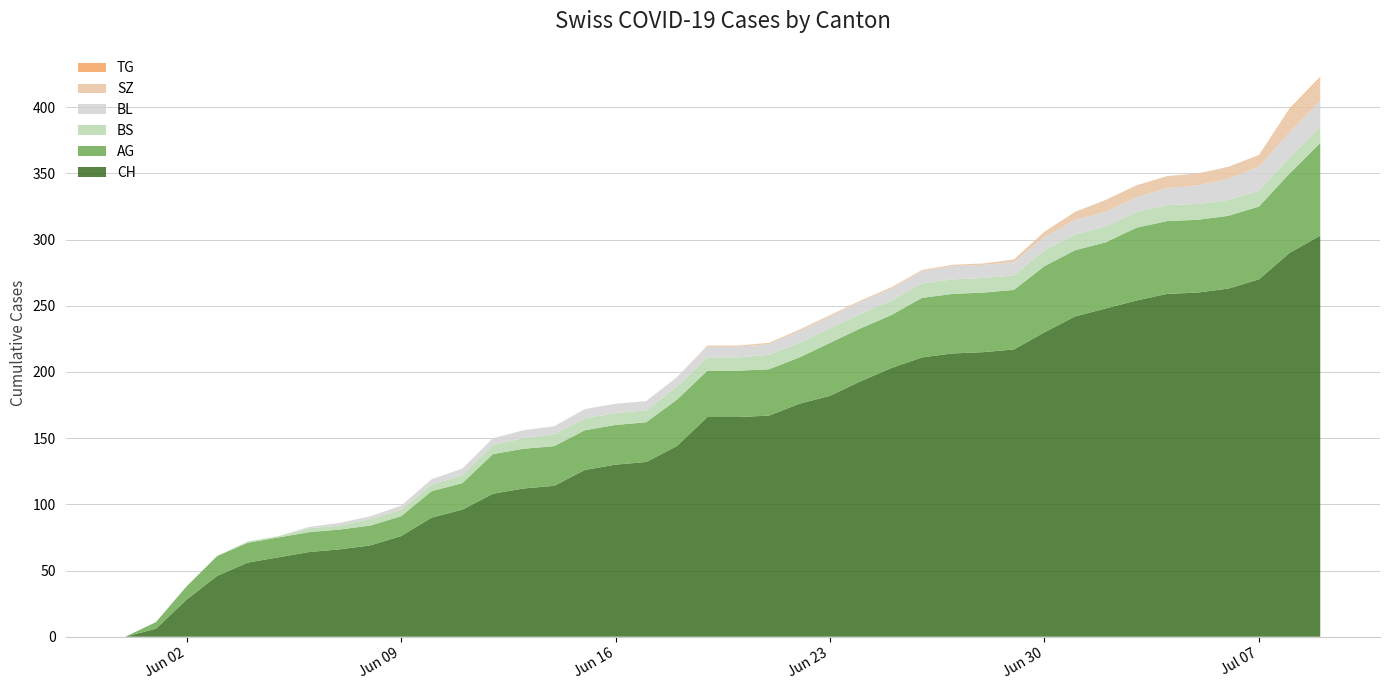

Reading right to left, extract all data points from this chart.

AG: 70	60	55	55	55	55	55	50	50	50	45	45	45	45	40	40	40	35	35	35	35	35	30	30	30	30	30	30	20	20	15	15	15	15	15	15	15	10	5	0
BL: 20	19	18	16	14	13	11	11	11	10	10	10	10	9	9	9	9	9	8	8	8	7	7	7	7	6	6	5	5	4	3	2	2	1	0	0	0	0	0	0
BS: 12	12	12	12	12	12	12	12	12	12	11	11	11	11	11	11	11	11	11	10	10	10	9	9	9	9	8	7	6	5	5	5	3	3	1	1	0	0	0	0
SZ: 17	17	9	9	9	9	9	9	6	4	2	1	1	1	1	1	1	1	1	1	1	0	0	0	0	0	0	0	0	0	0	0	0	0	0	0	0	0	0	0
TG: 1	1	0	0	0	0	0	0	0	0	0	0	0	0	0	0	0	0	0	0	0	0	0	0	0	0	0	0	0	0	0	0	0	0	0	0	0	0	0	0
CH: 303	290	270	263	260	259	254	248	242	230	217	215	214	211	203	193	182	176	167	166	166	144	132	130	126	114	112	108	96	90	76	69	66	64	60	56	46	28	6	0